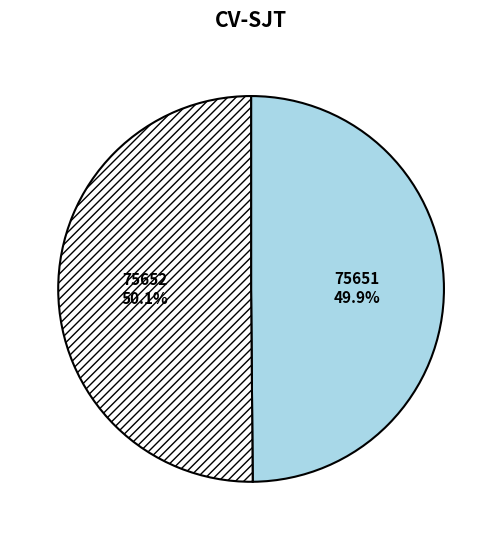

True or false: 75652 accounts for 50% of the total.

True